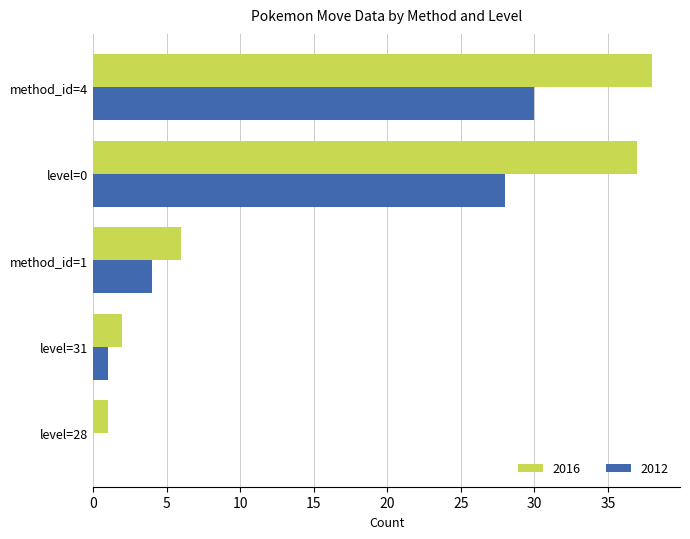

At which category is the sum across all series the highest?

method_id=4